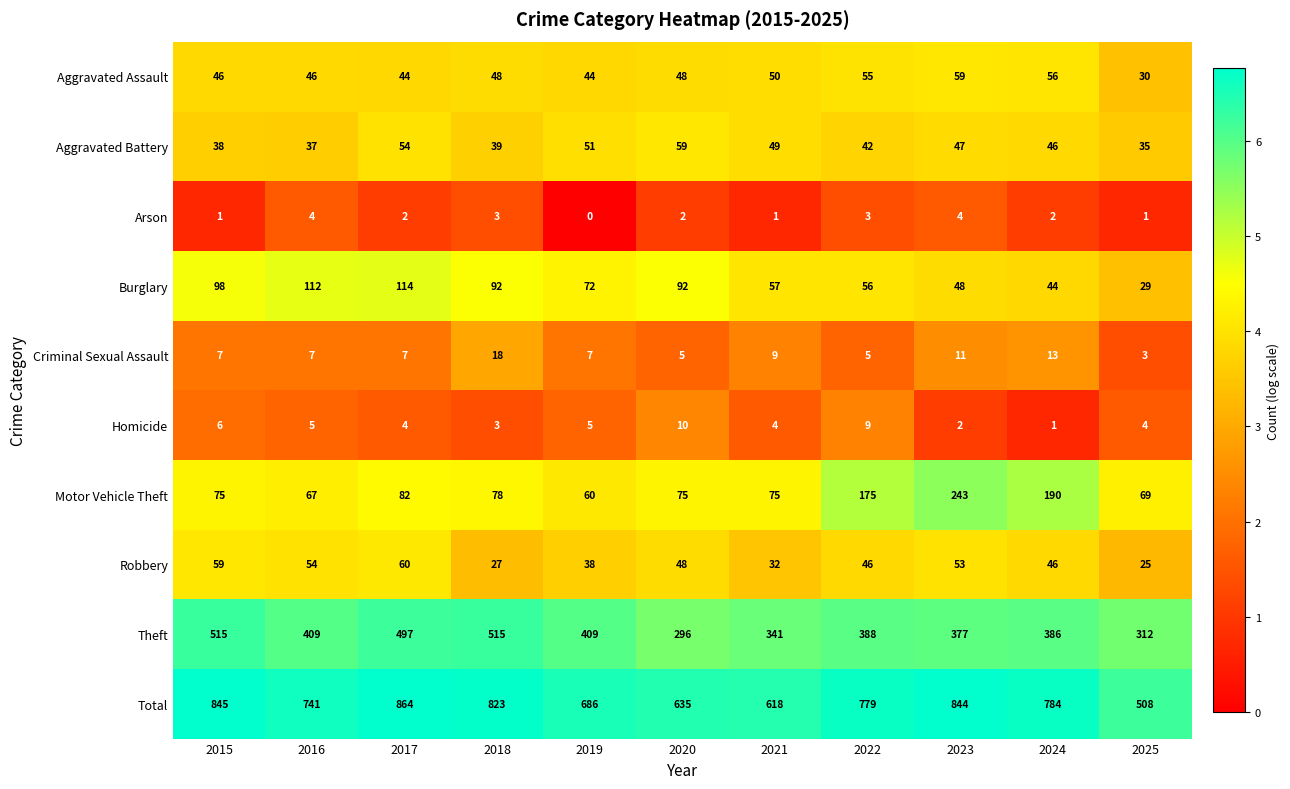

The Robbery series shows 24 at 2024. True or false?

False